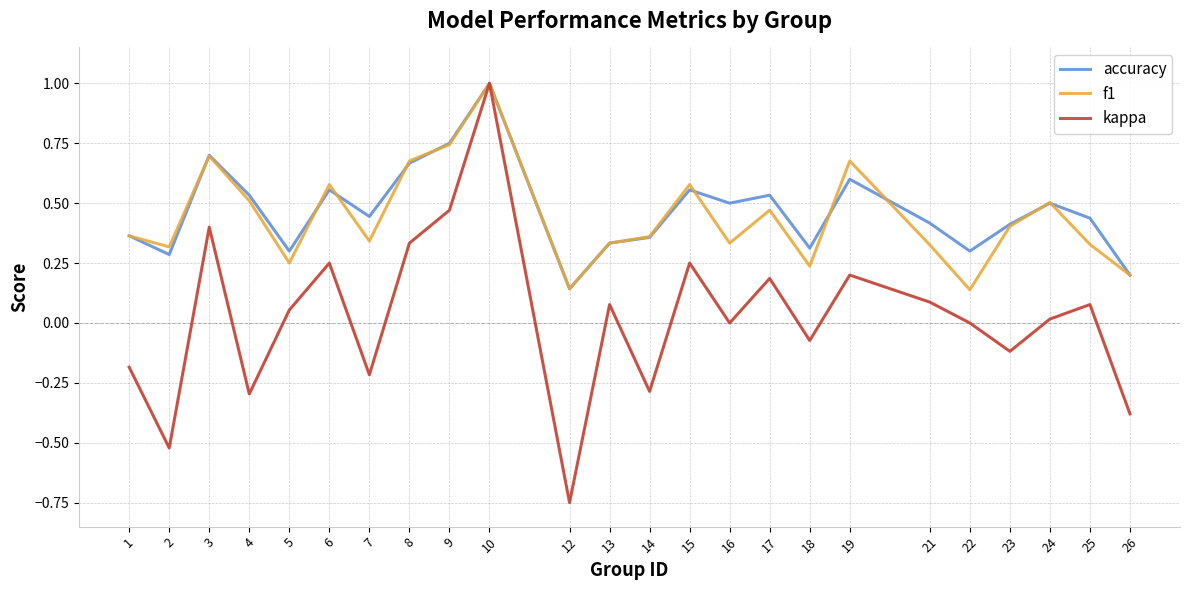

What is the maximum value shown in the chart?

1.0